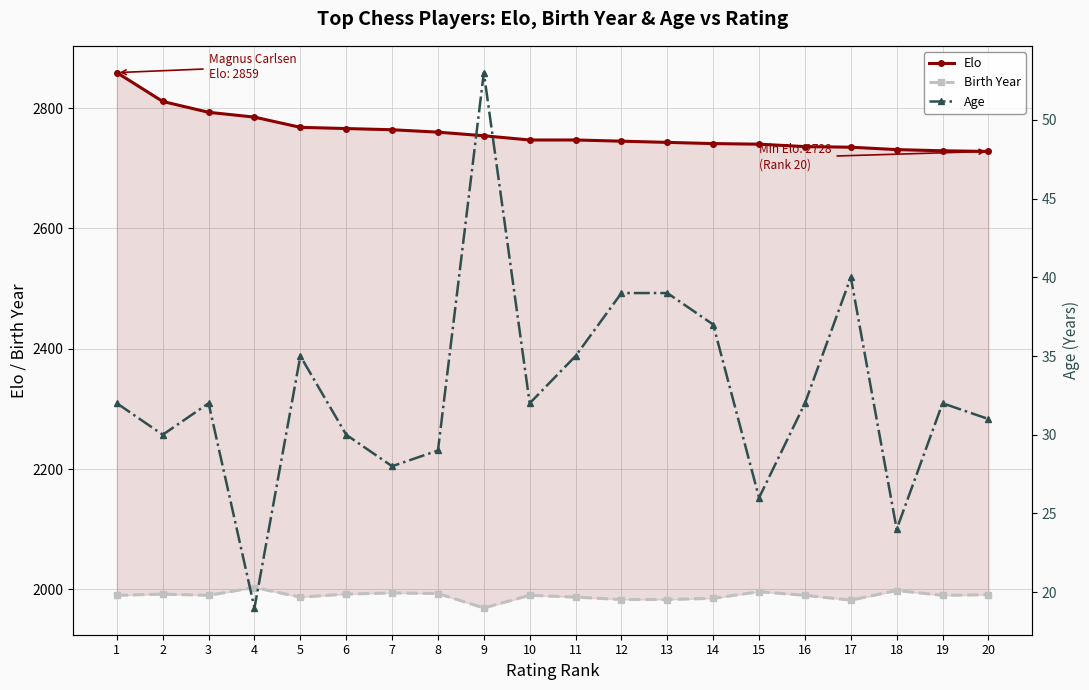

What is the difference between the maximum and minimum values in the Elo series?

131